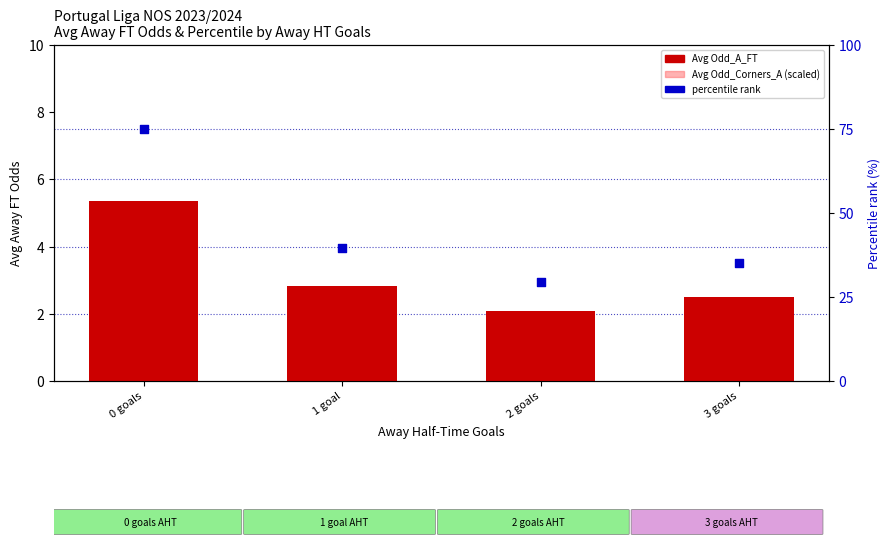

Which series reaches the maximum Y coordinate?

percentile rank